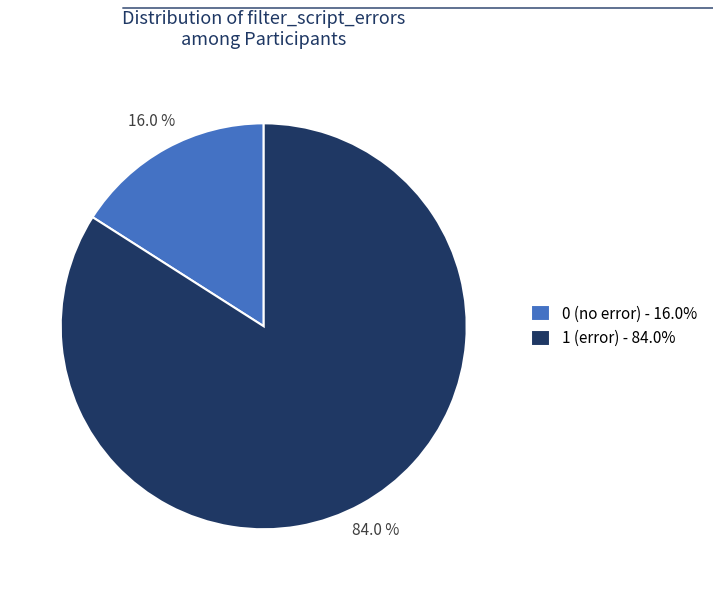

How many segments does this pie chart have?

2